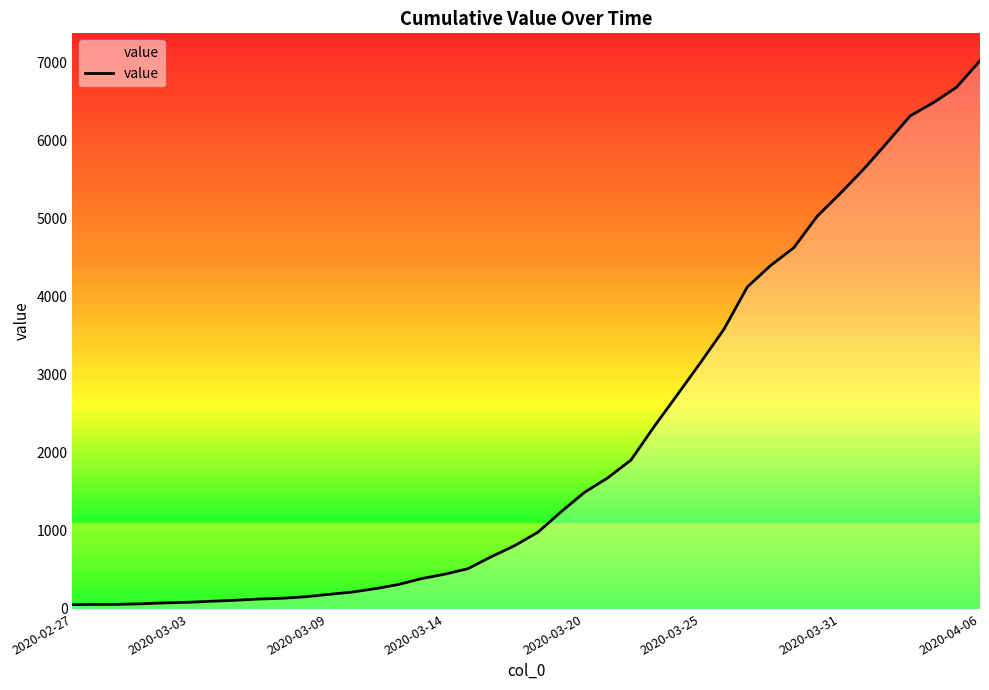

What is the difference between the maximum and minimum values?

6964